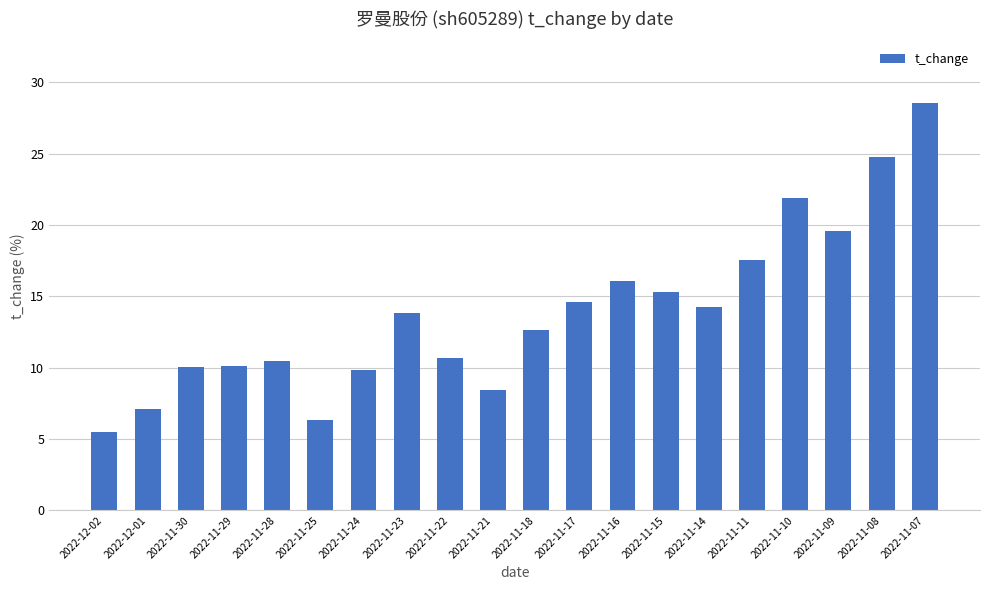

What is the label of the 19th bar from the right?

2022-12-01